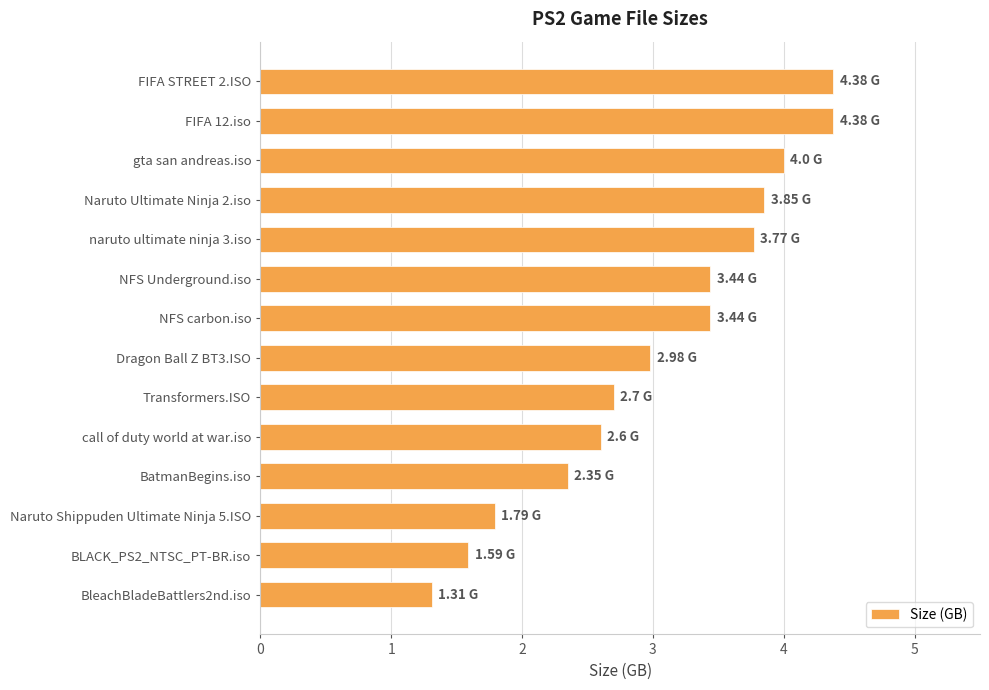

What is the difference between the maximum and minimum values?

3.1